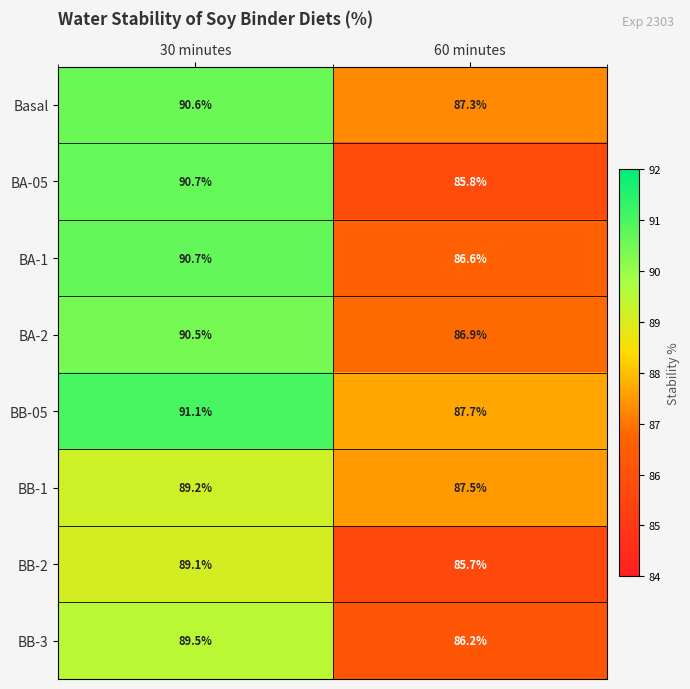

At which label is BA-2 closest to 88?

60 minutes